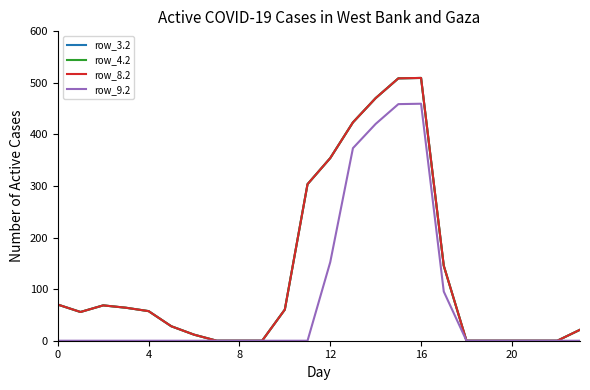

Does the chart have visible grid lines?

No